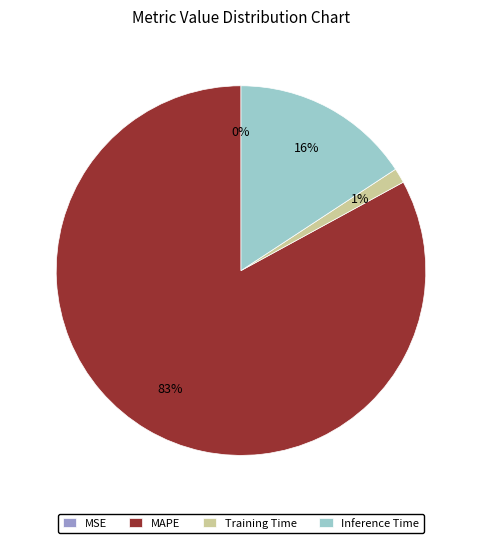

Between Inference Time and MAPE, which is larger?

MAPE